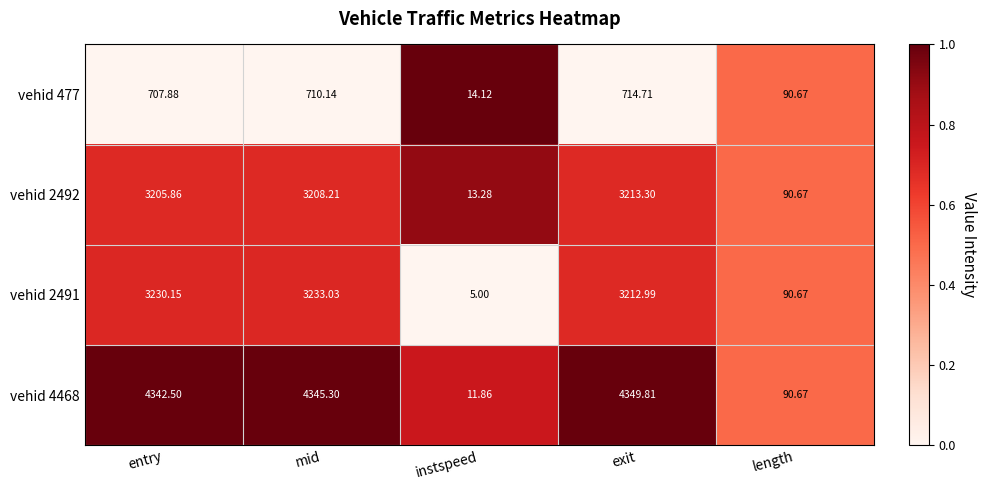

Rank the series by their maximum value, from lowest to highest.

vehid 477, vehid 2492, vehid 2491, vehid 4468